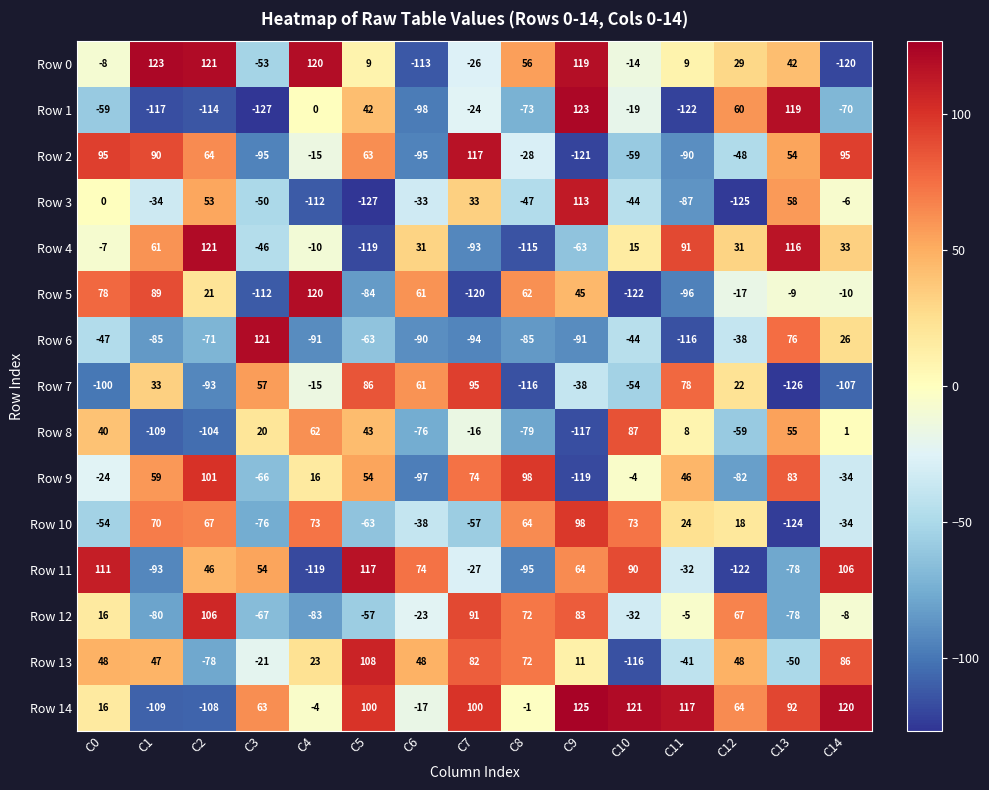

What is the sum of the Row 3 values at C0 and C5?

-127